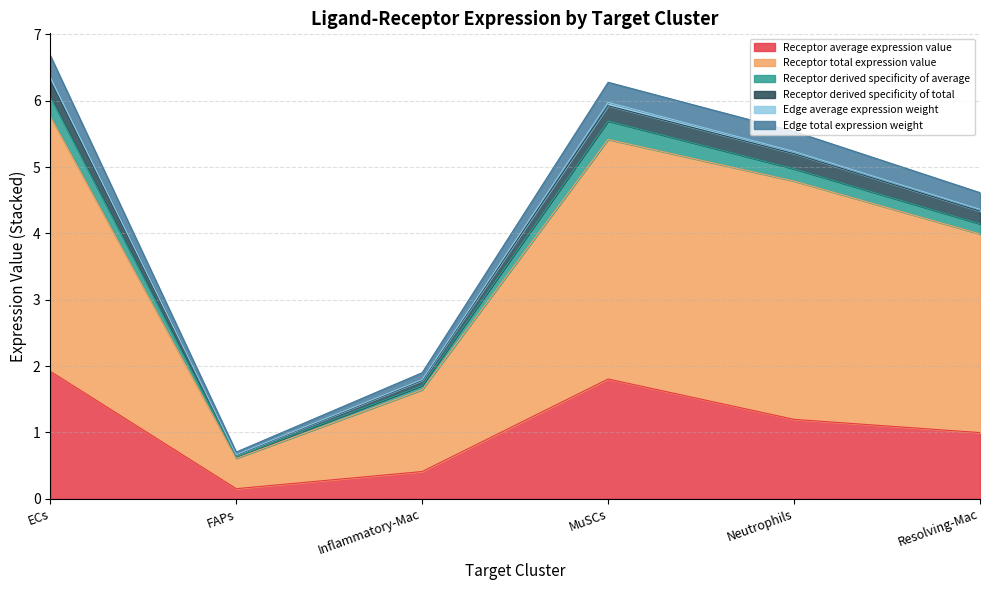

How many interior local peaks does the Receptor total expression value series have?

1